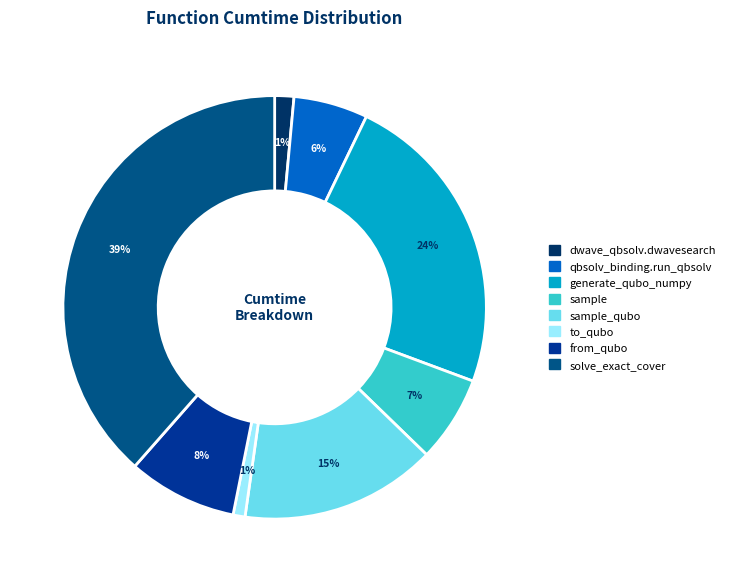

To the nearest percent, what is the difference between the largest and smallest slice percentages?

38%